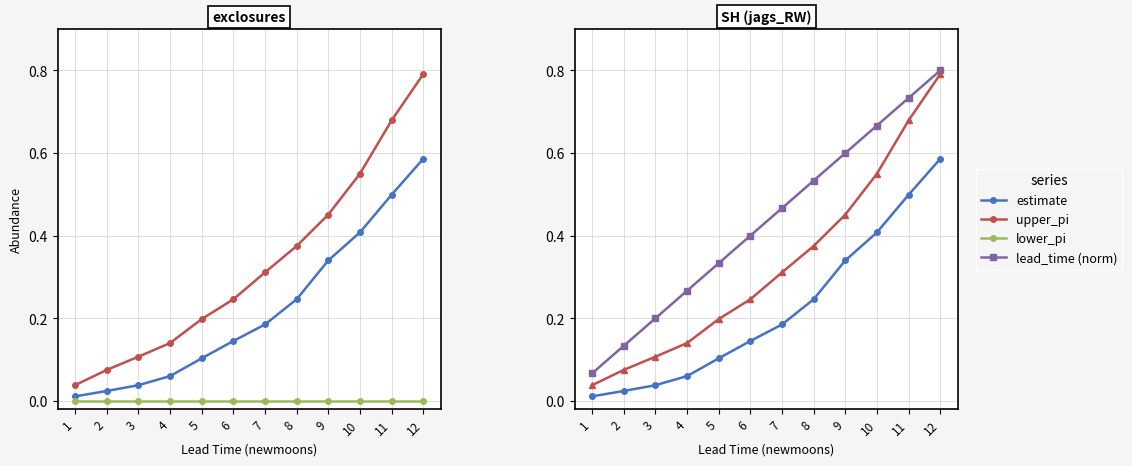

Rank the series by their average value, from highest to lowest.

lead_time (norm), upper_pi, estimate, lower_pi